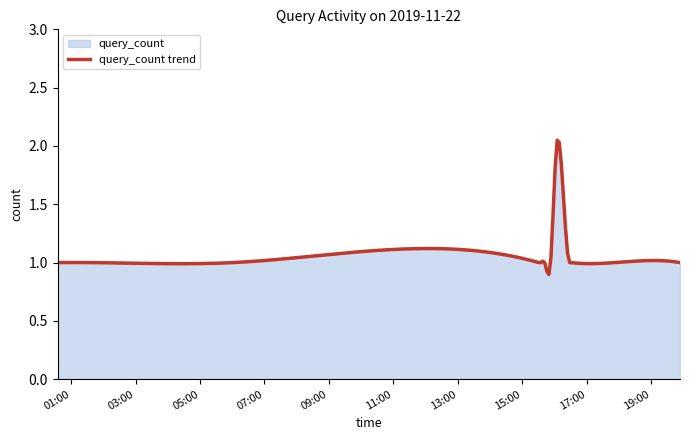

What is the sum of all values?

16